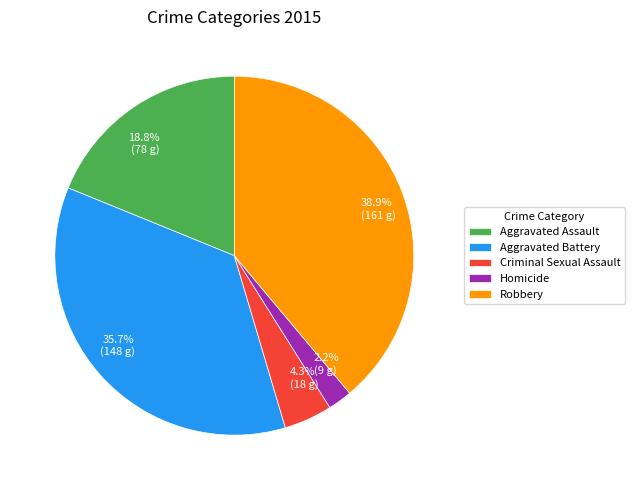

What percentage do 2.2% (9 g) and 38.9% (161 g) together represent?

41.1%